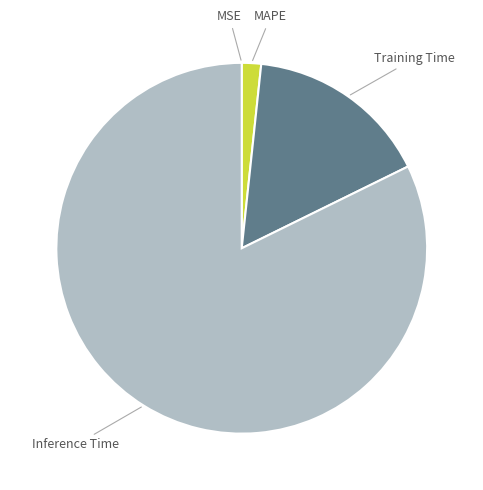

Is there any slice that represents more than half of the pie?

Yes